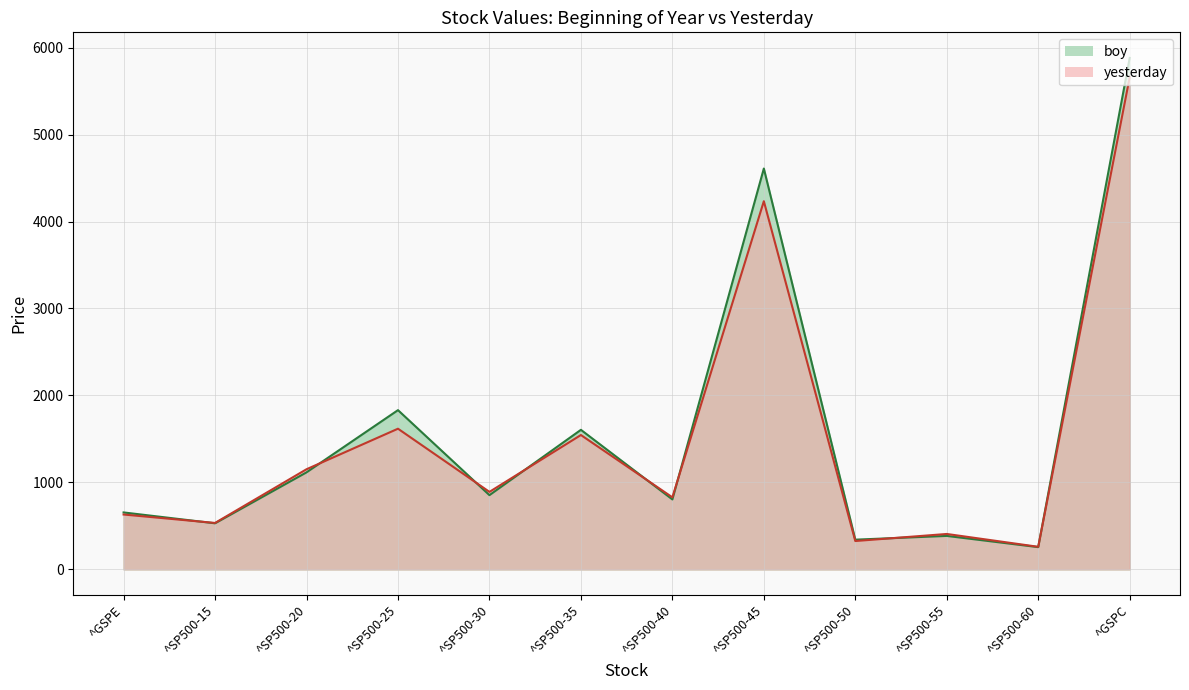

How many data points does each series have?

12